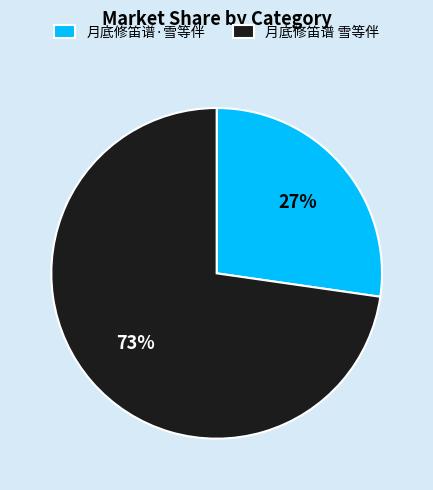

Is it true that 月底修笛谱 雪等伴 is 73% of the pie?

True